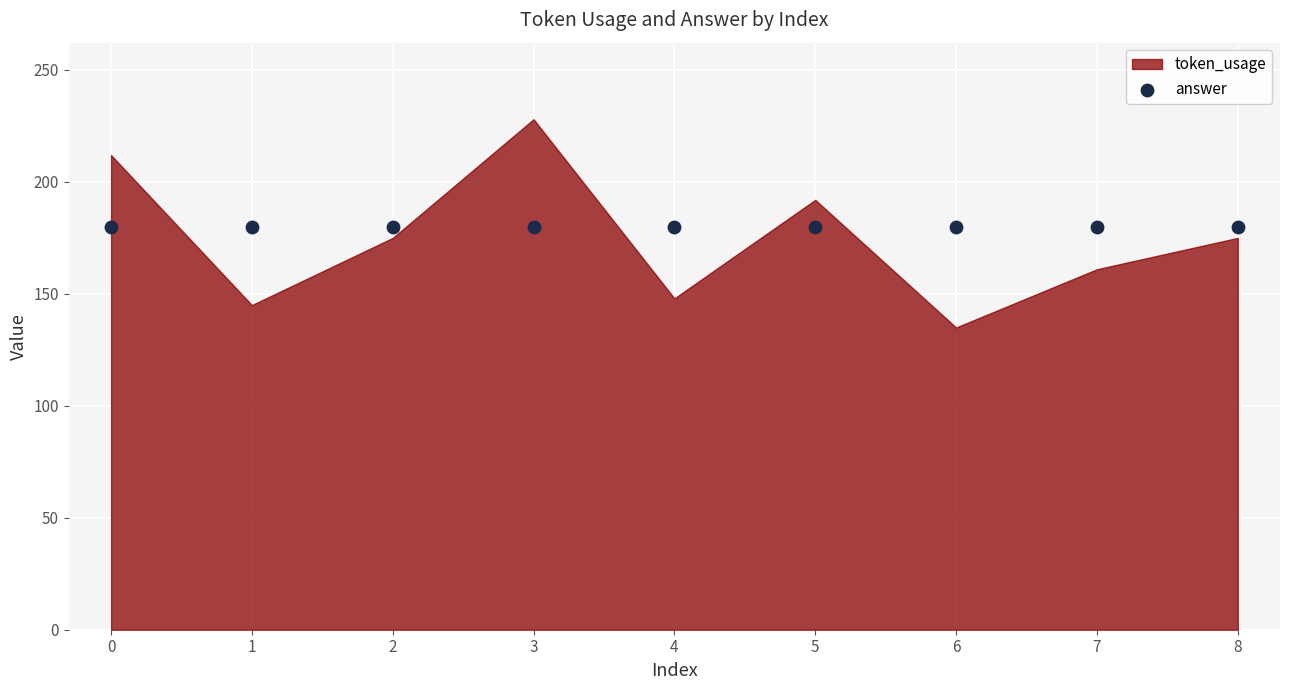

At which category is the sum across all series the highest?

3